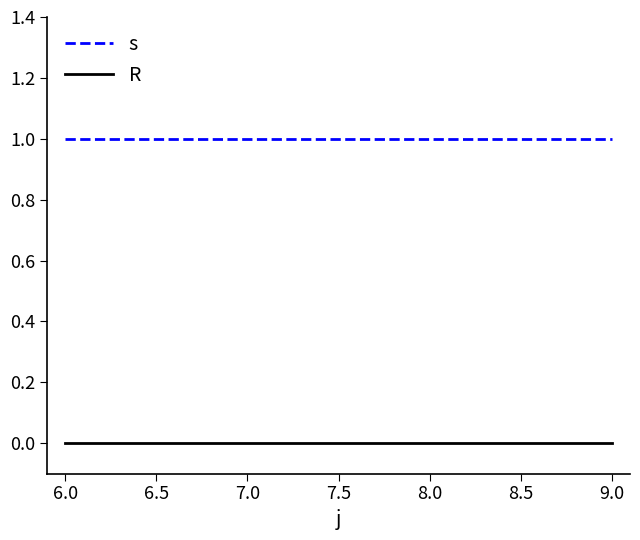

What position from the left is 9.0?

4